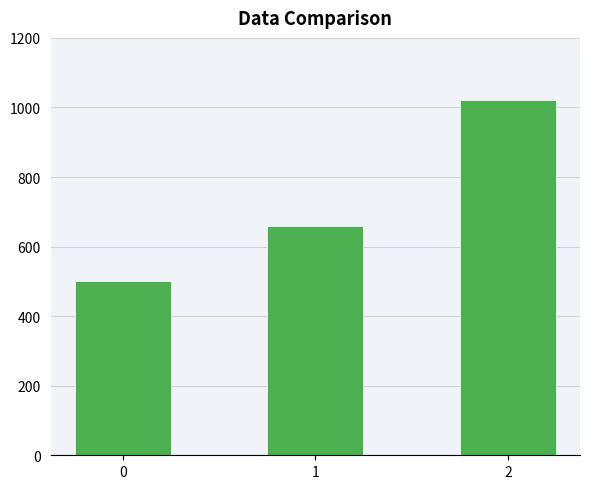

Is it true that the value at 1 is 660?

True